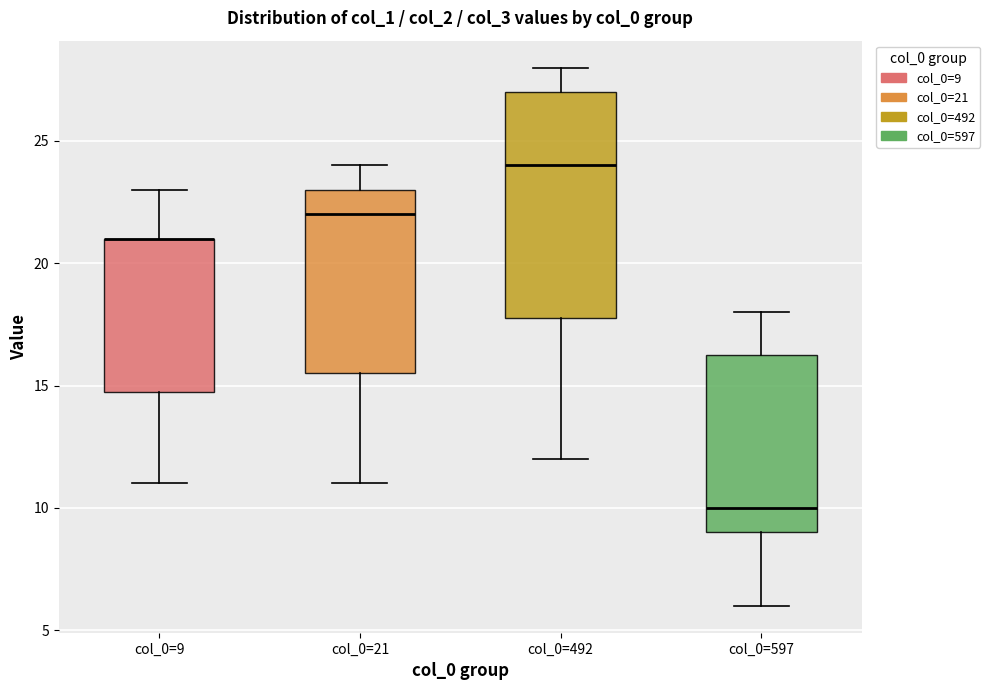

Reading left to right, transcribe this box plot: for each box, give where its median line is, the range the box spans, and where its two whiskers end, as read against the y-axis. The values are not printed on the chart, so give them approximately, as read against the axis.

col_0=9: median 21.0 (drawn on the box's upper edge), box 15.0 to 21.0, whiskers 11.0 to 23.0
col_0=21: median 22.0, box 15.5 to 23.0, whiskers 11.0 to 24.0
col_0=492: median 24.0, box 18.0 to 27.0, whiskers 12.0 to 28.0
col_0=597: median 10.0, box 9.0 to 16.5, whiskers 6.0 to 18.0